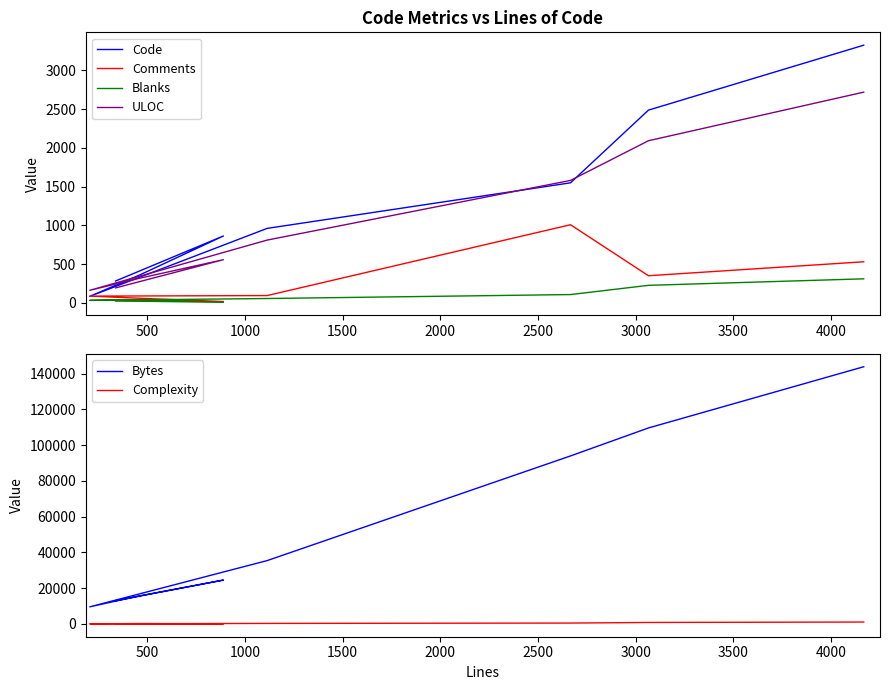

True or false: Blanks has a value of 8 at 500.

True